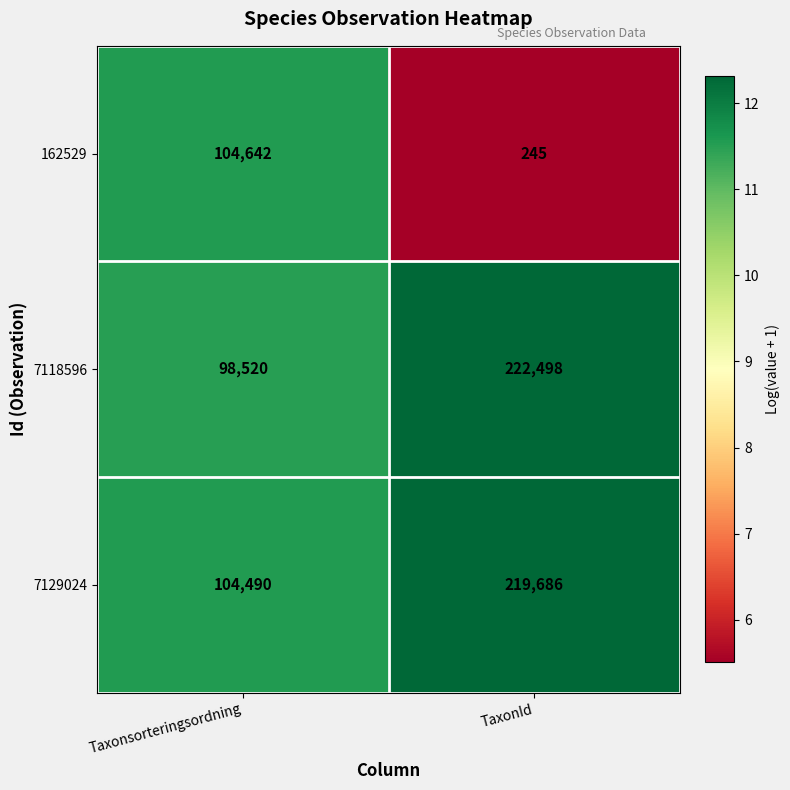

The 162529 series shows 104642 at Taxonsorteringsordning. True or false?

True